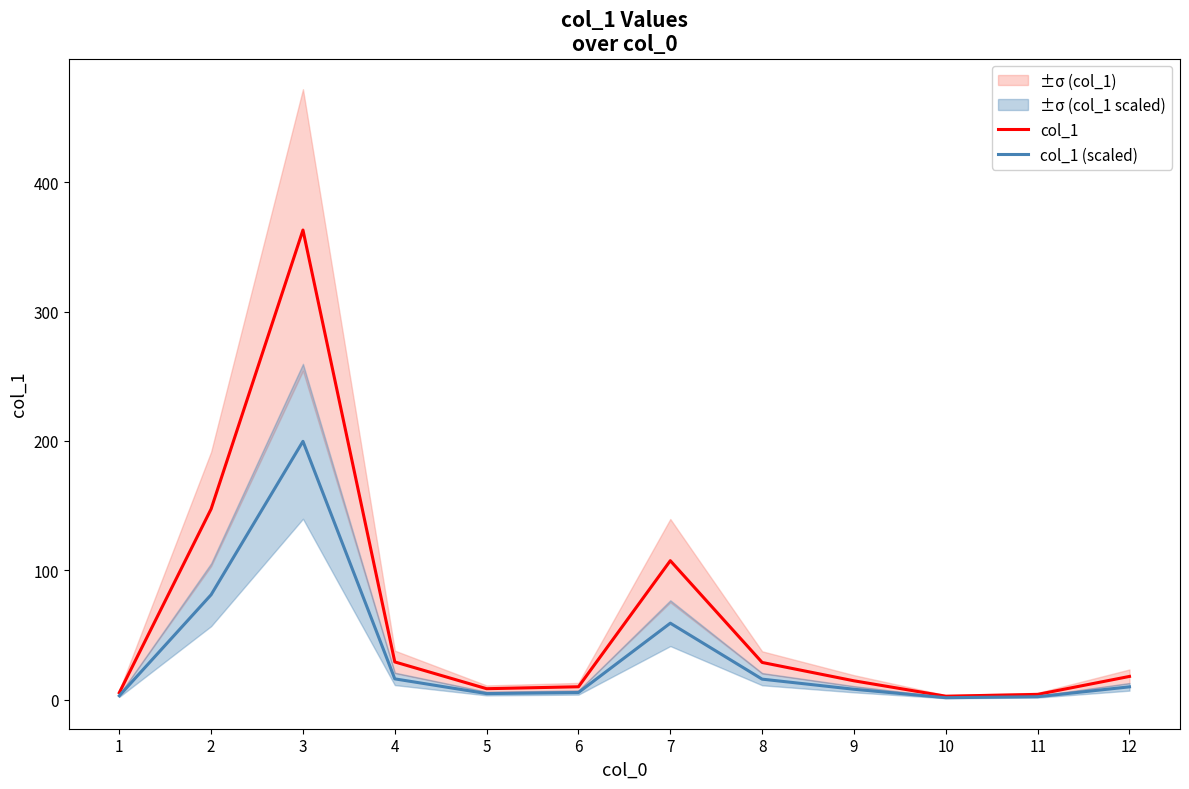

List the series in order of their peak value, highest first.

col_1, col_1 (scaled)